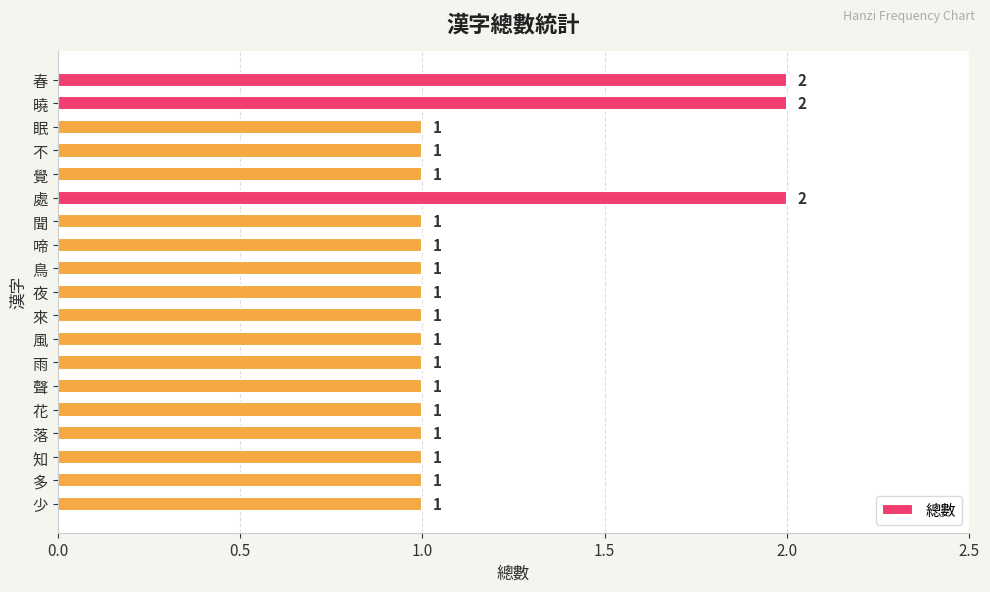

Are the bars grouped side by side (vs. stacked)?

No